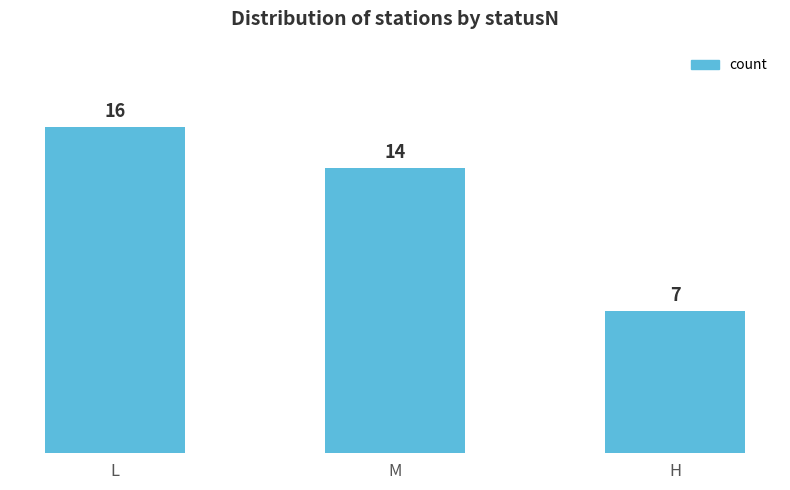

Does the chart contain any negative values?

No